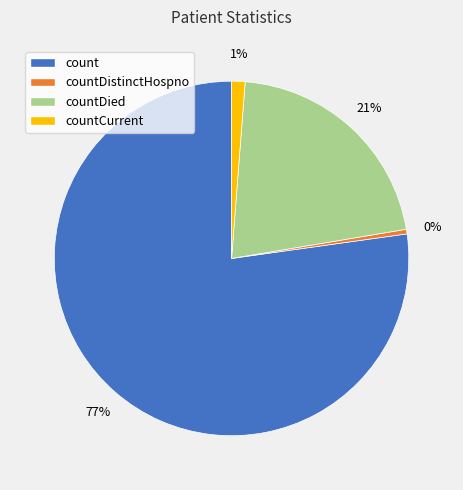

To the nearest percent, what is the average slice percentage?

25%